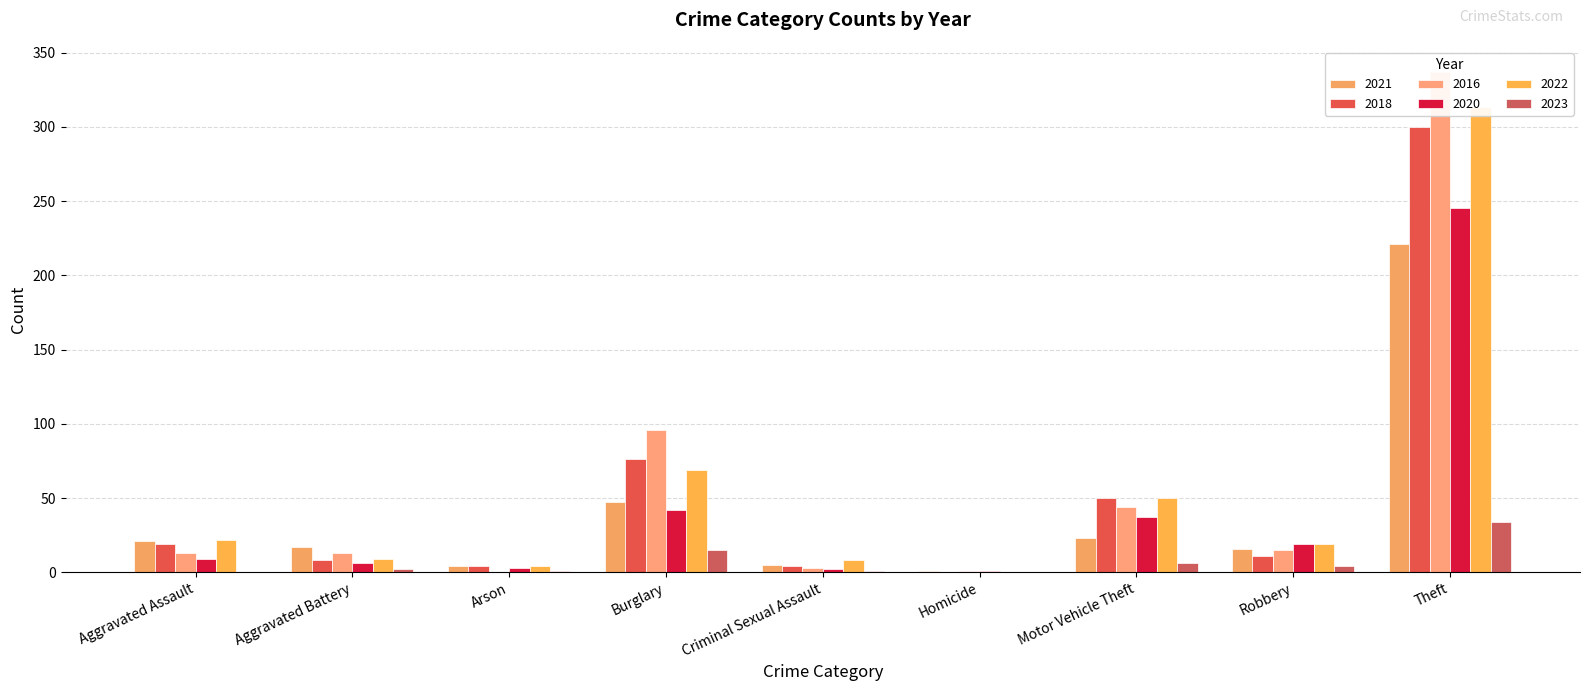

Which series has the largest total across all categories?

2016